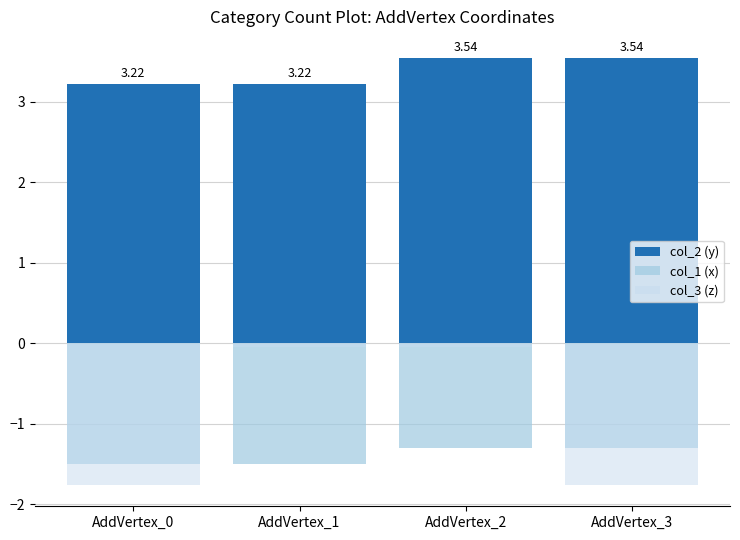

Is it true that col_3 (z) equals -2.3 at AddVertex_3?

False